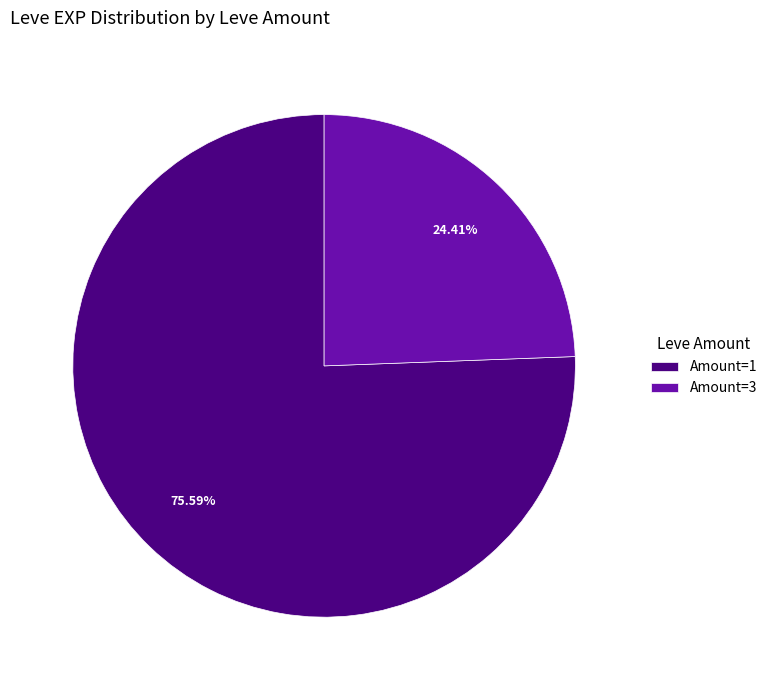

Do Amount=3 and Amount=1 together represent more than half of the pie?

Yes